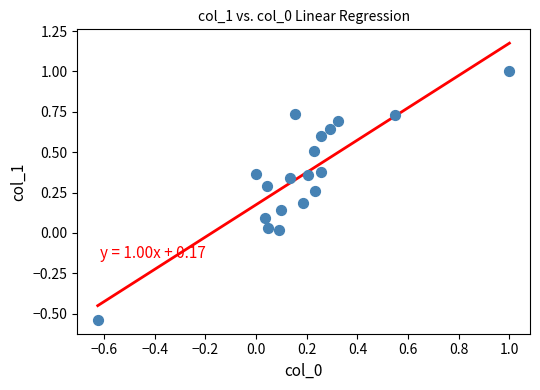

What is the range of X values (max minus min)?

1.6